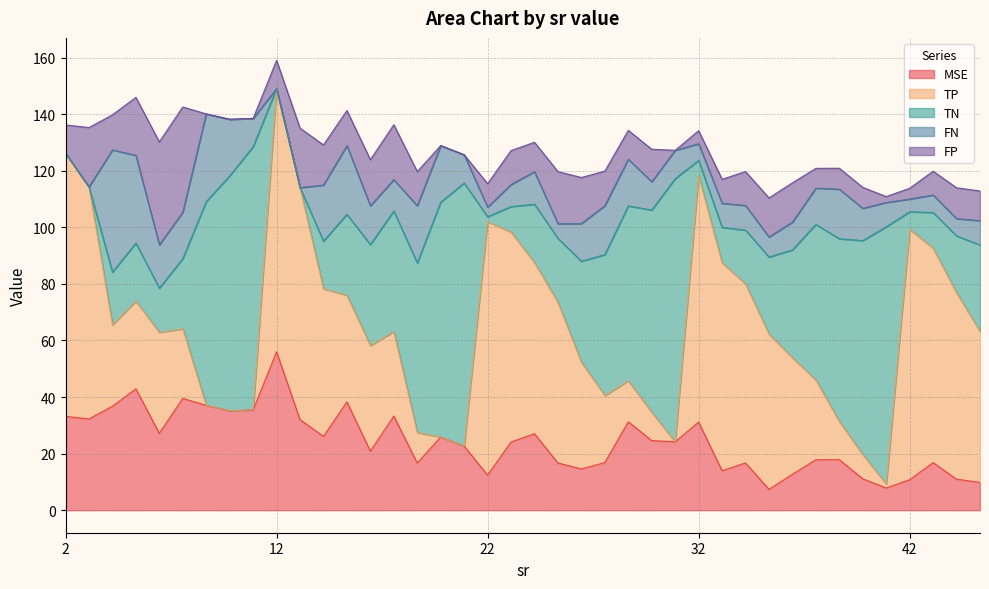

What is the difference between the maximum and minimum values in the FP series?

37.2